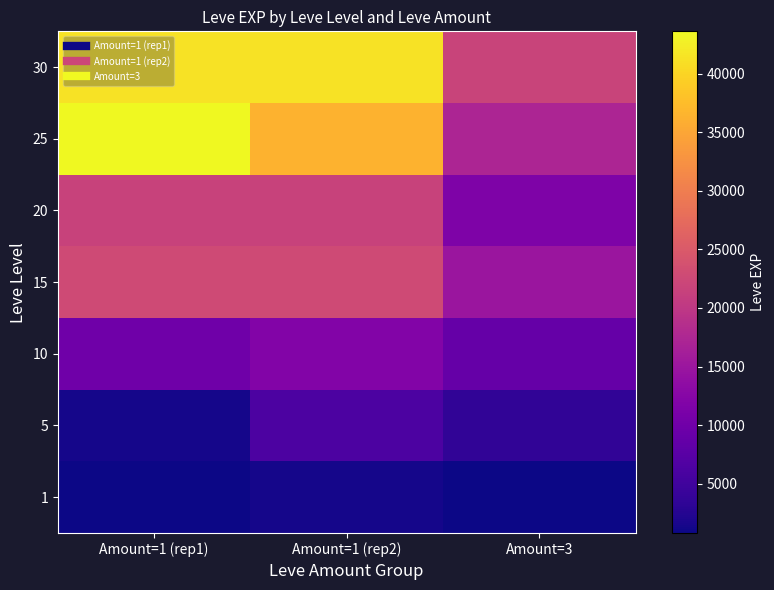

What is the total value across all series at Amount=1 (rep2)?

141830